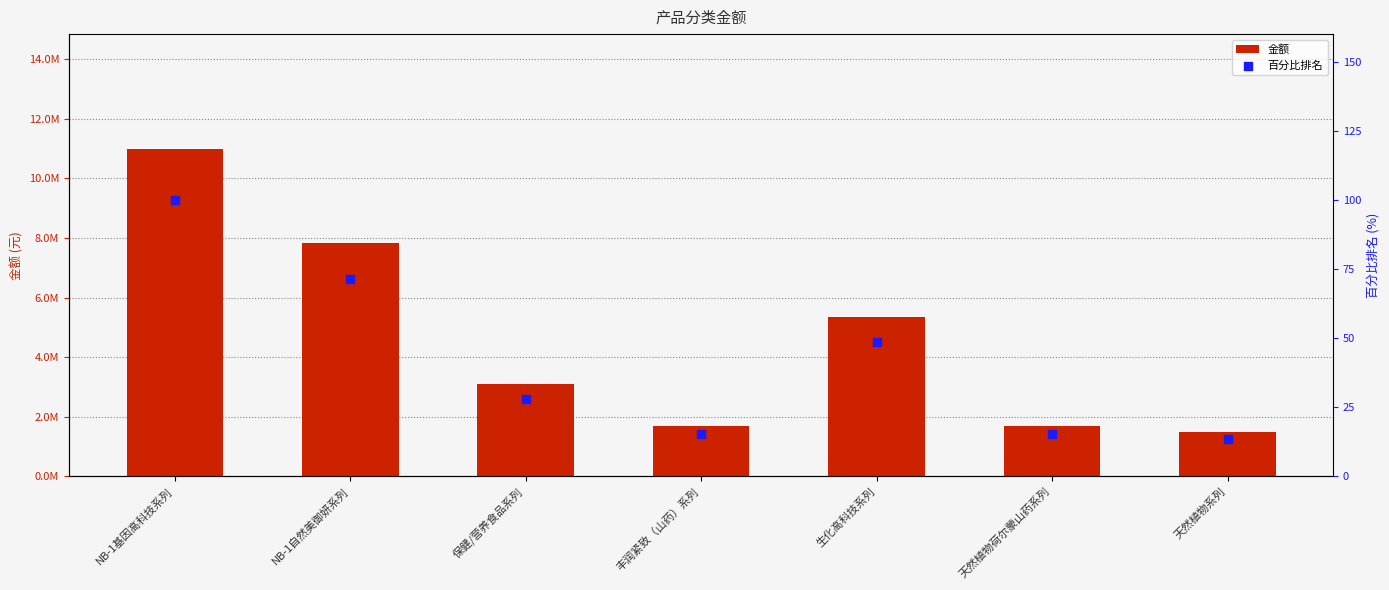

What are all the series names shown in the legend?

金额, 百分比排名